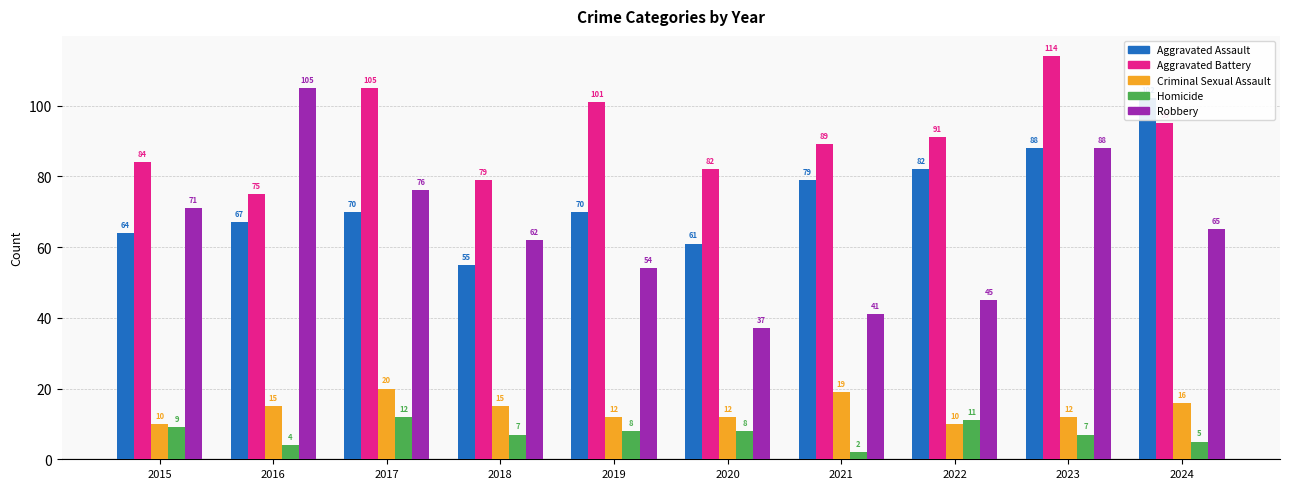

At which label does Criminal Sexual Assault reach its peak?

2017